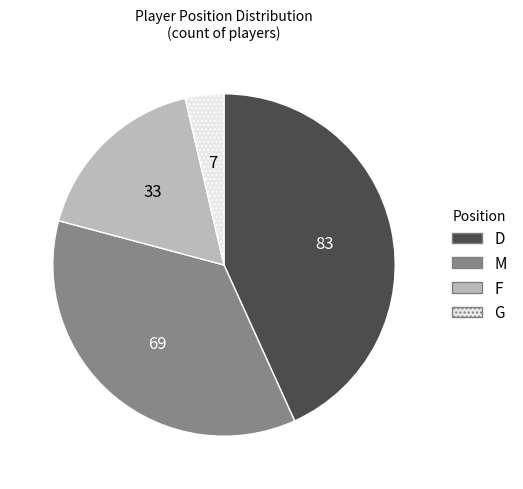

What is the ratio of the value at F to the value at M?

0.5